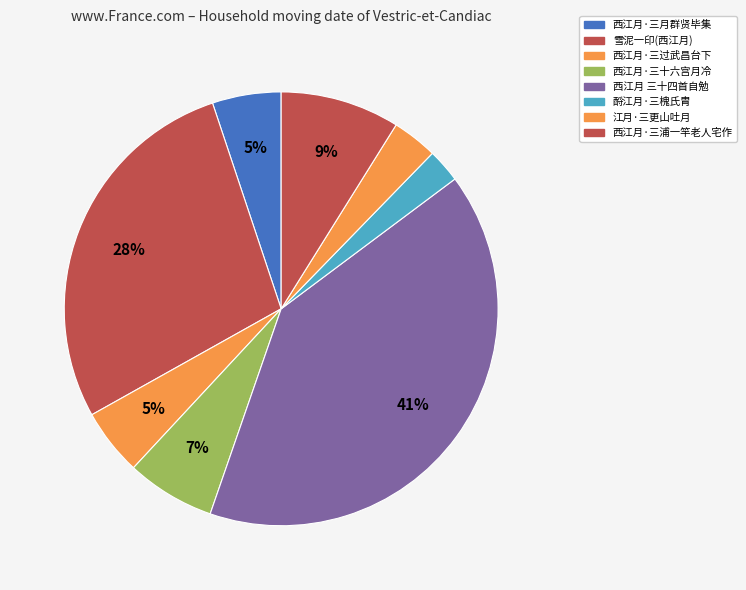

What is the smallest slice in the pie chart?

酹江月·三槐氏胄